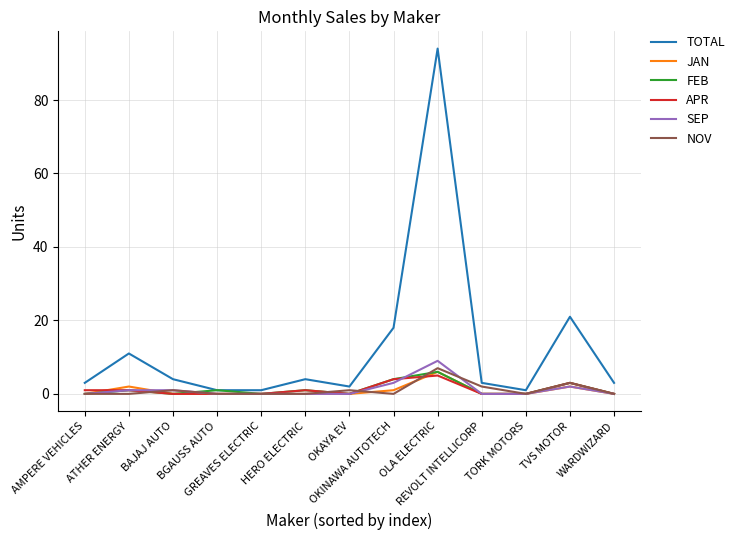

The value of JAN at OLA ELECTRIC is 6. True or false?

True